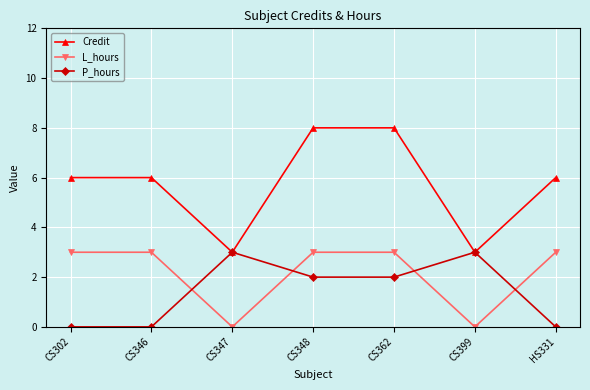

What are all the series names shown in the legend?

Credit, L_hours, P_hours